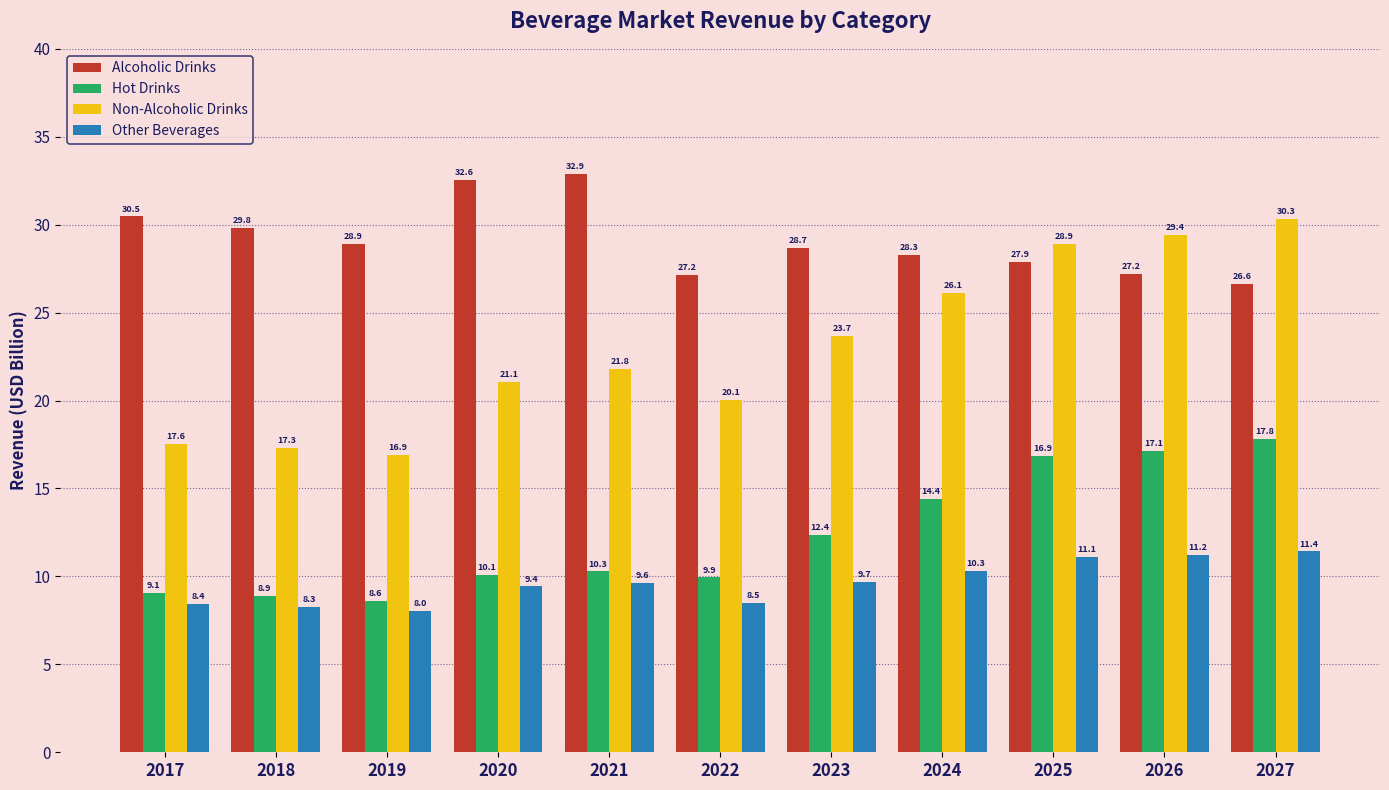

Which series has the largest total across all categories?

Alcoholic Drinks